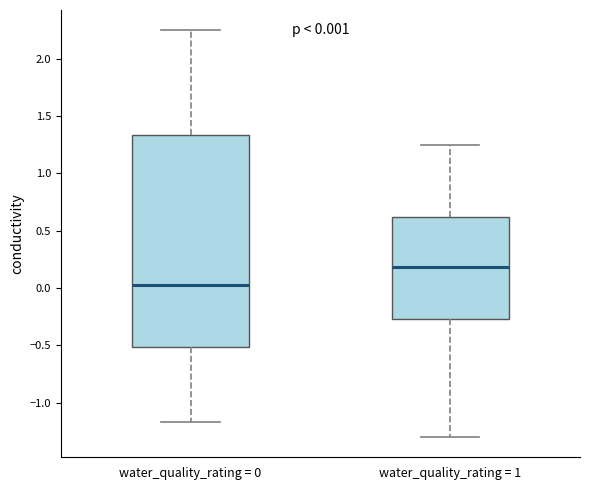

Which box's median line is the lowest?

water_quality_rating = 0